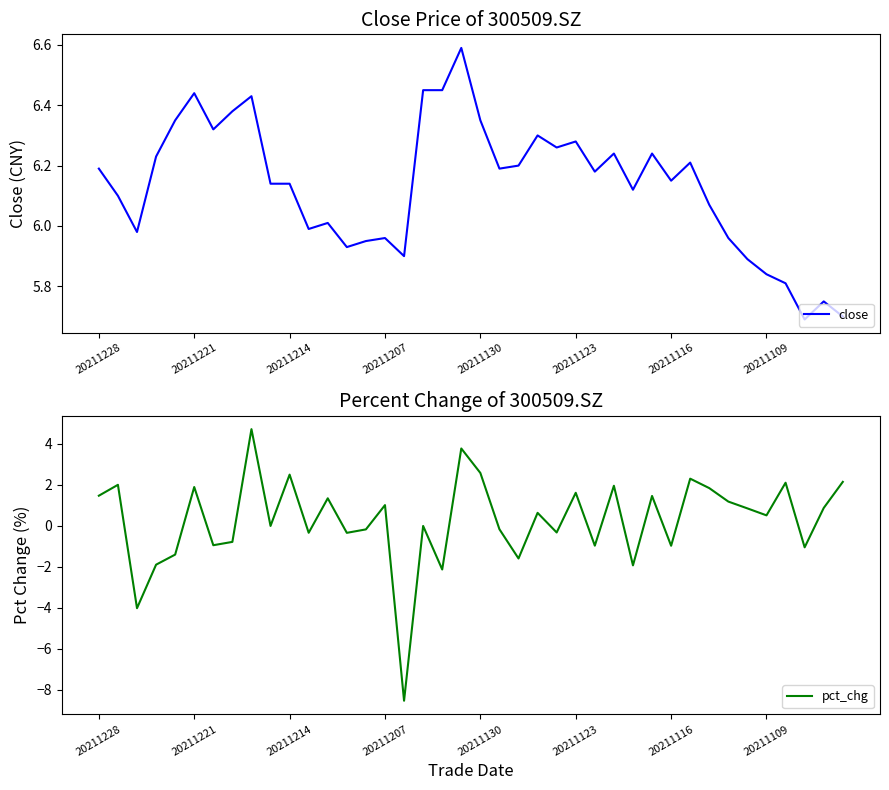

What is the difference between the maximum and minimum values in the pct_chg series?

13.3